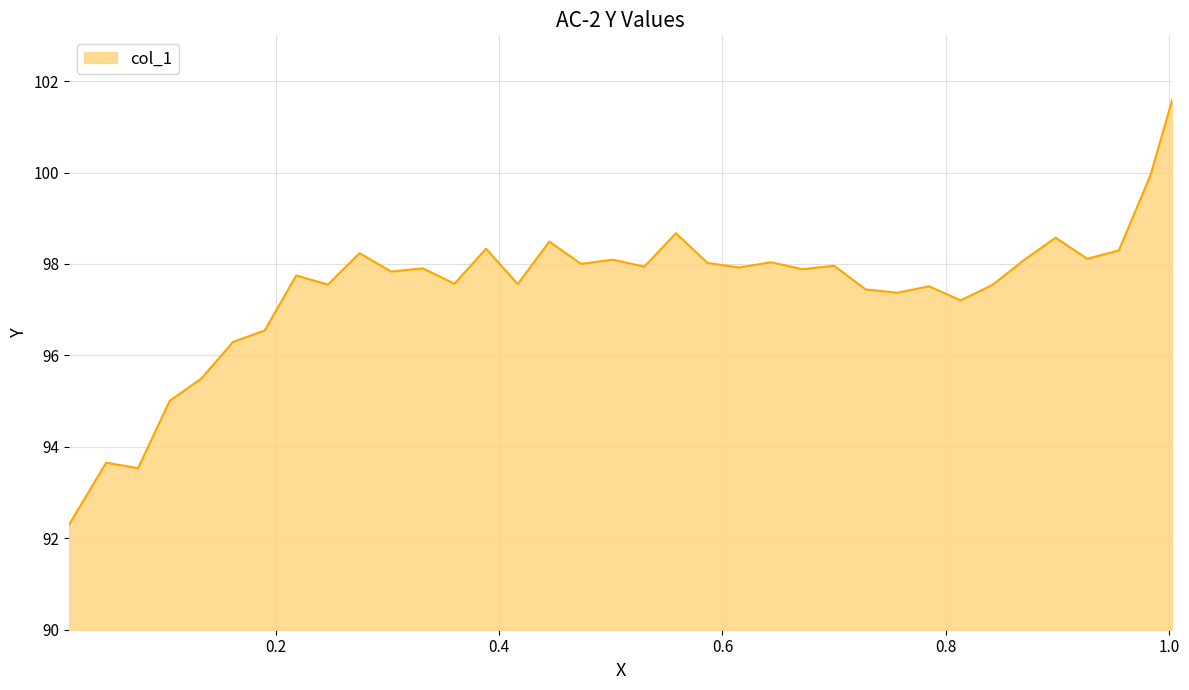

What is the minimum value shown in the chart?

92.3